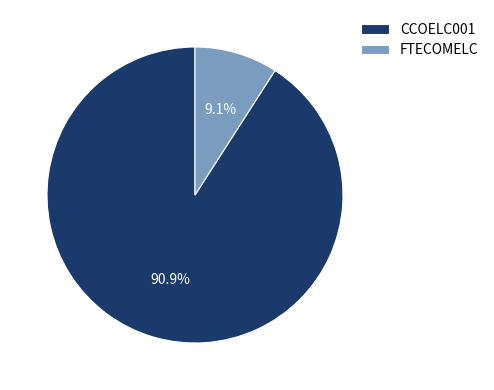

Is it true that FTECOMELC is 9% of the pie?

True